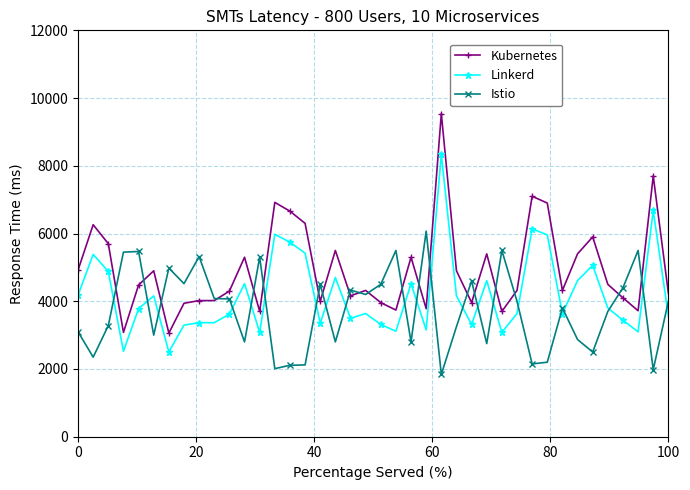

What is the minimum value shown in the chart?

1840.0